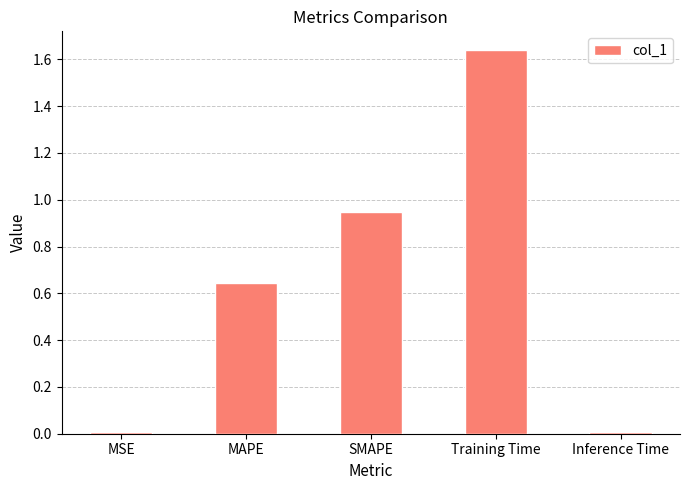

What is the sum of the values at MSE and SMAPE?

1.0